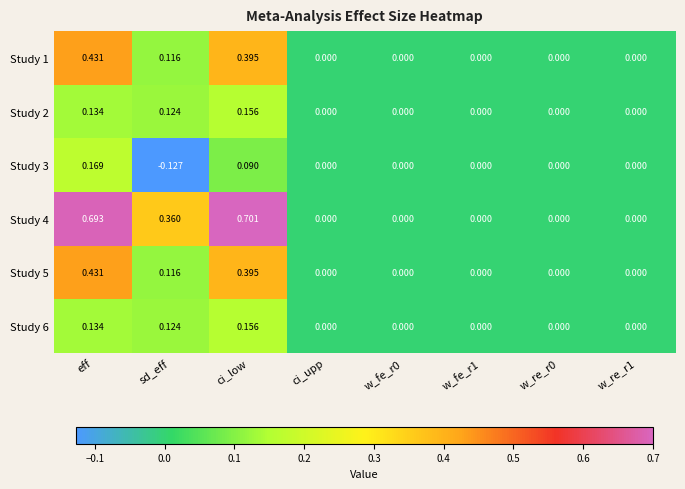

How many distinct data groups are displayed?

6